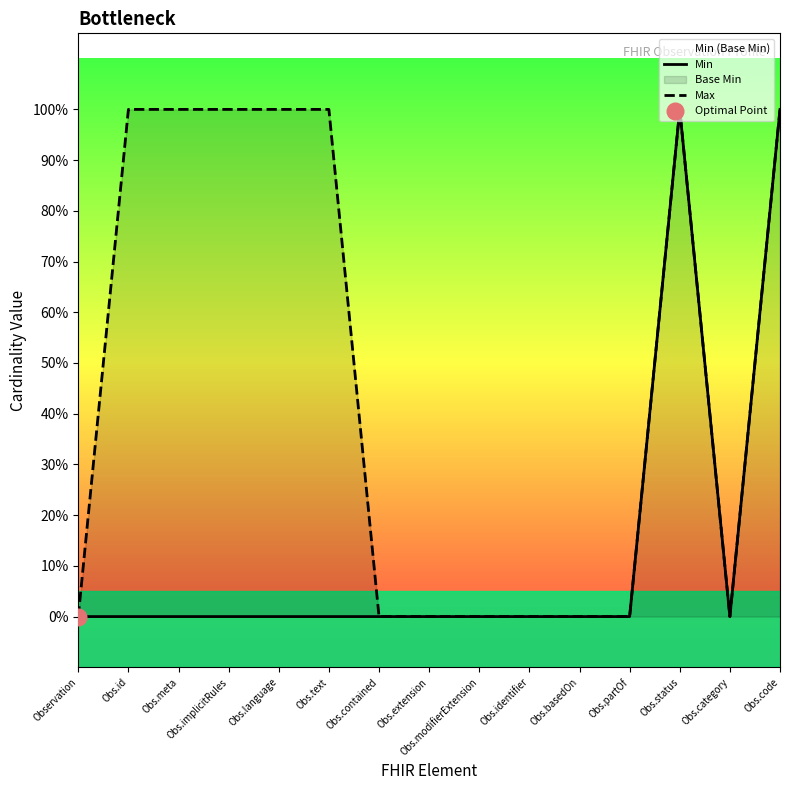

What is the sum of all Min values?

2